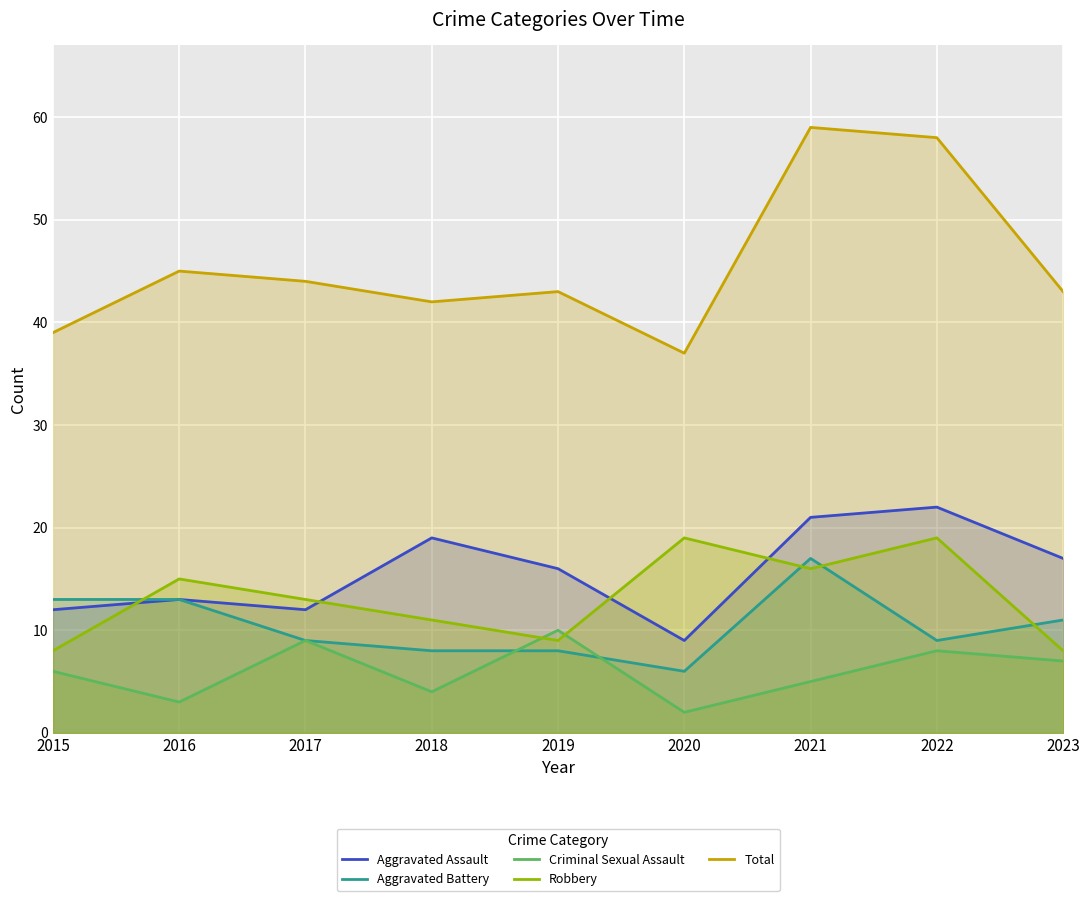

True or false: Criminal Sexual Assault and Aggravated Assault cross at least once.

False